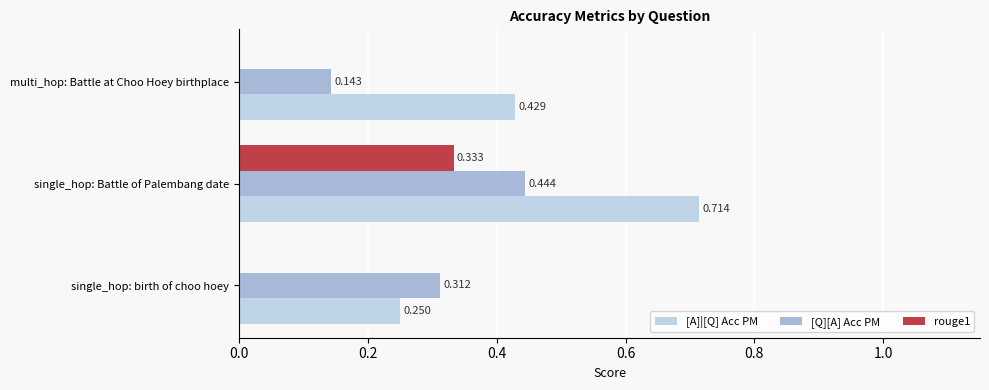

Which series changed the most between single_hop: birth of choo hoey and single_hop: Battle of Palembang date?

[A]|[Q] Acc PM